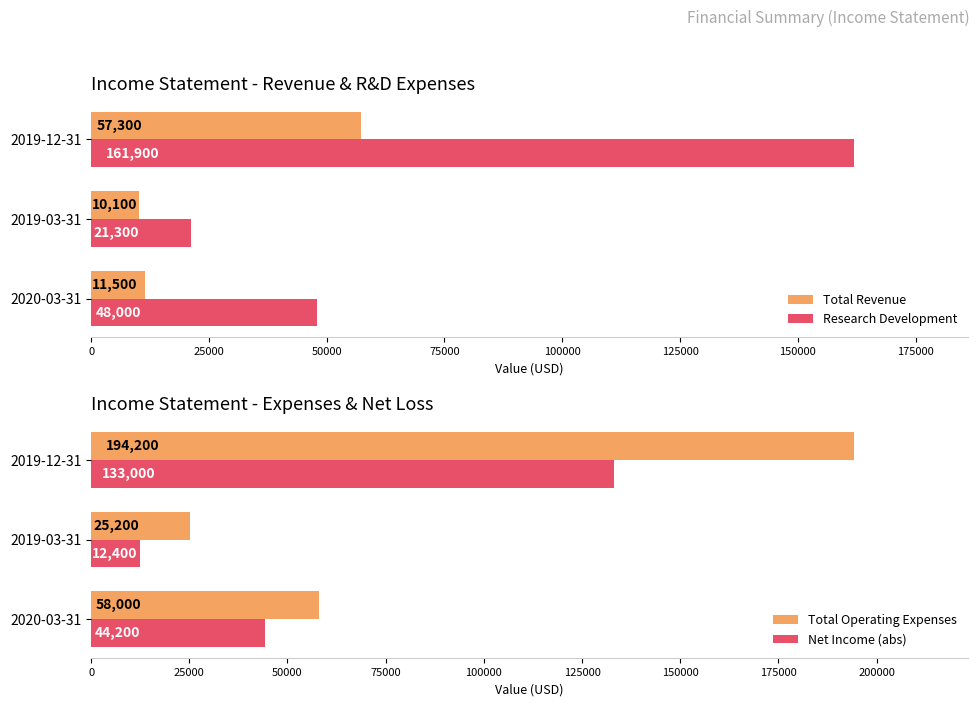

Is the value of Research Development at 2019-03-31 greater than the value of Total Revenue at 2019-12-31?

No